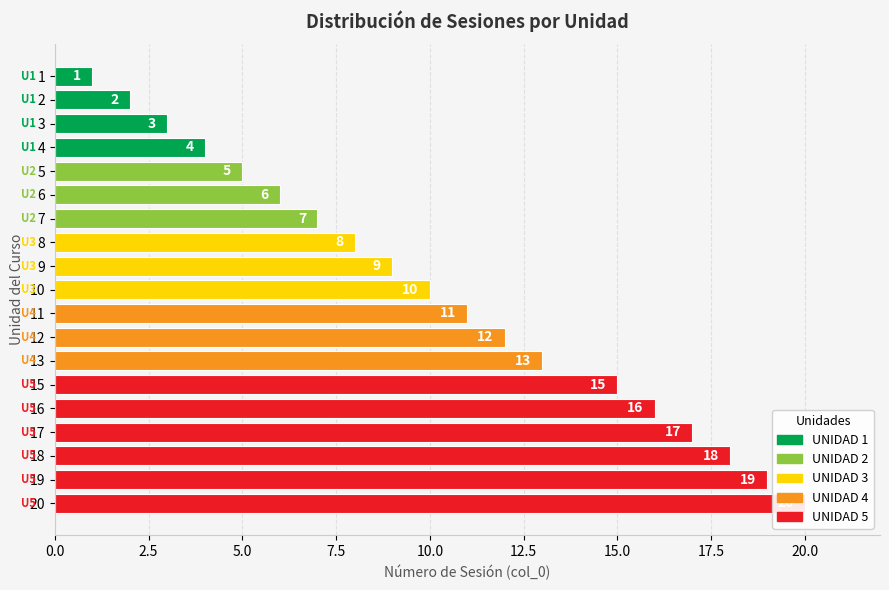

What is the difference between the second highest and second lowest values?

17